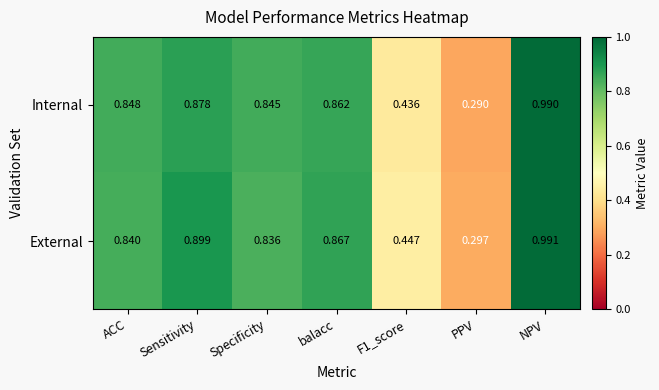

Between ACC and Sensitivity, which series saw the biggest shift?

External